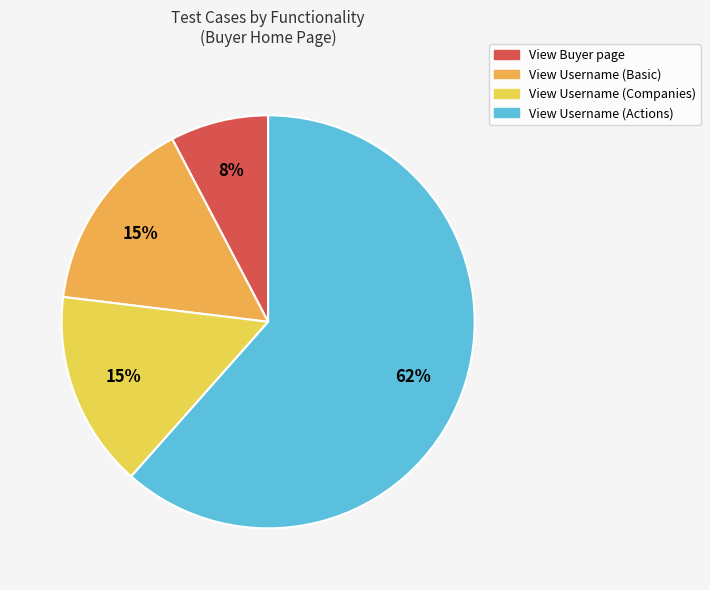

Which category has the biggest portion of the pie?

View Username